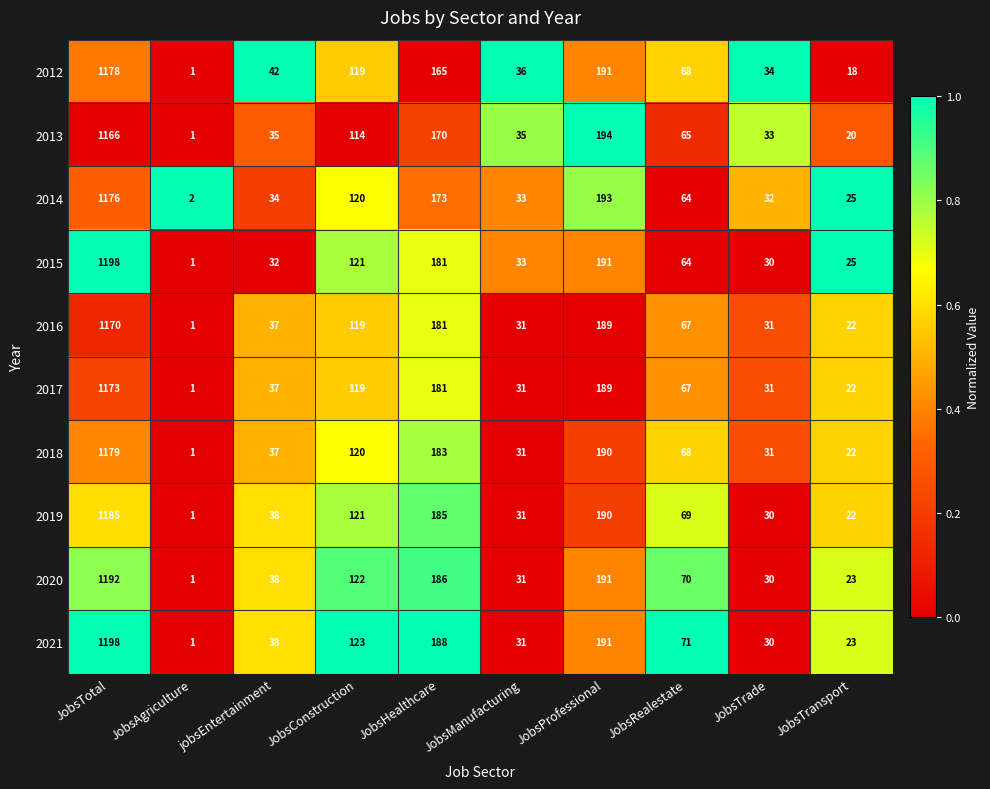

Read the 2013 value at JobsTrade.

33